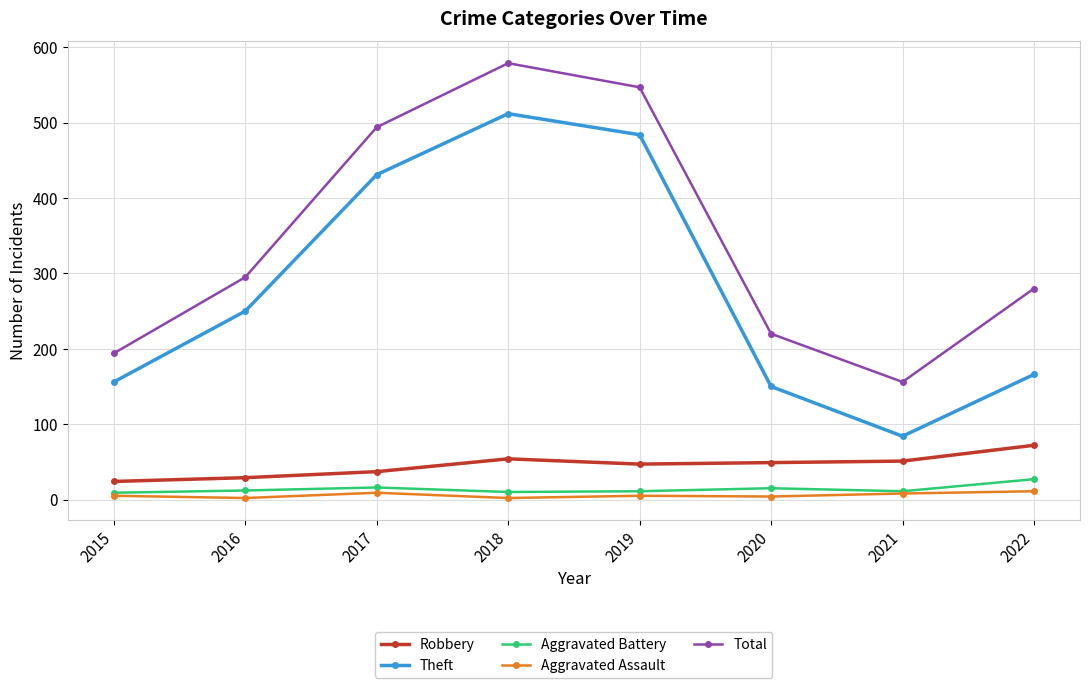

Where is Theft nearest to the value 298?

2016